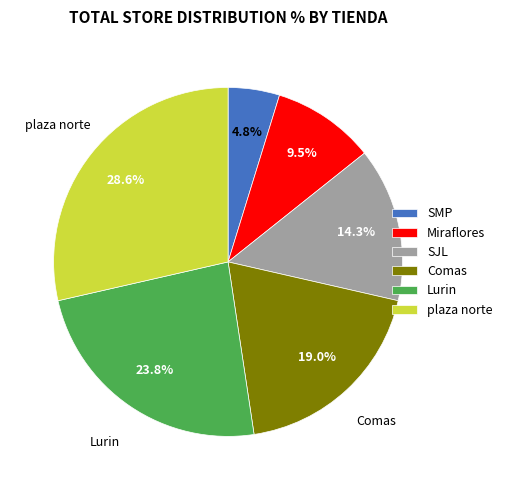

Does any single category account for the majority?

No